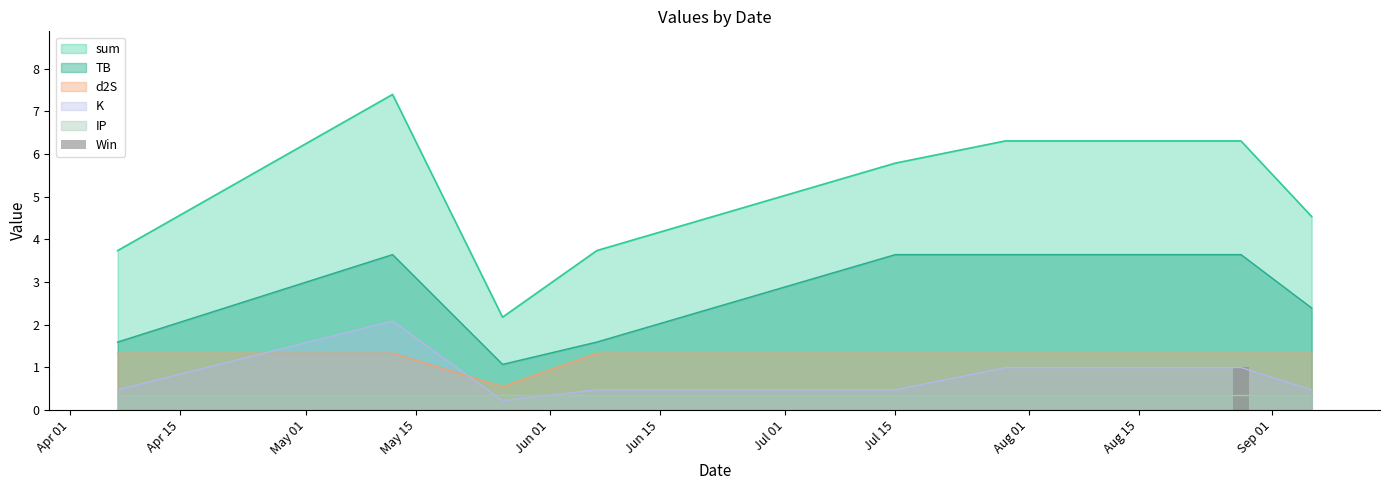

What is the minimum value for d2S?

0.5